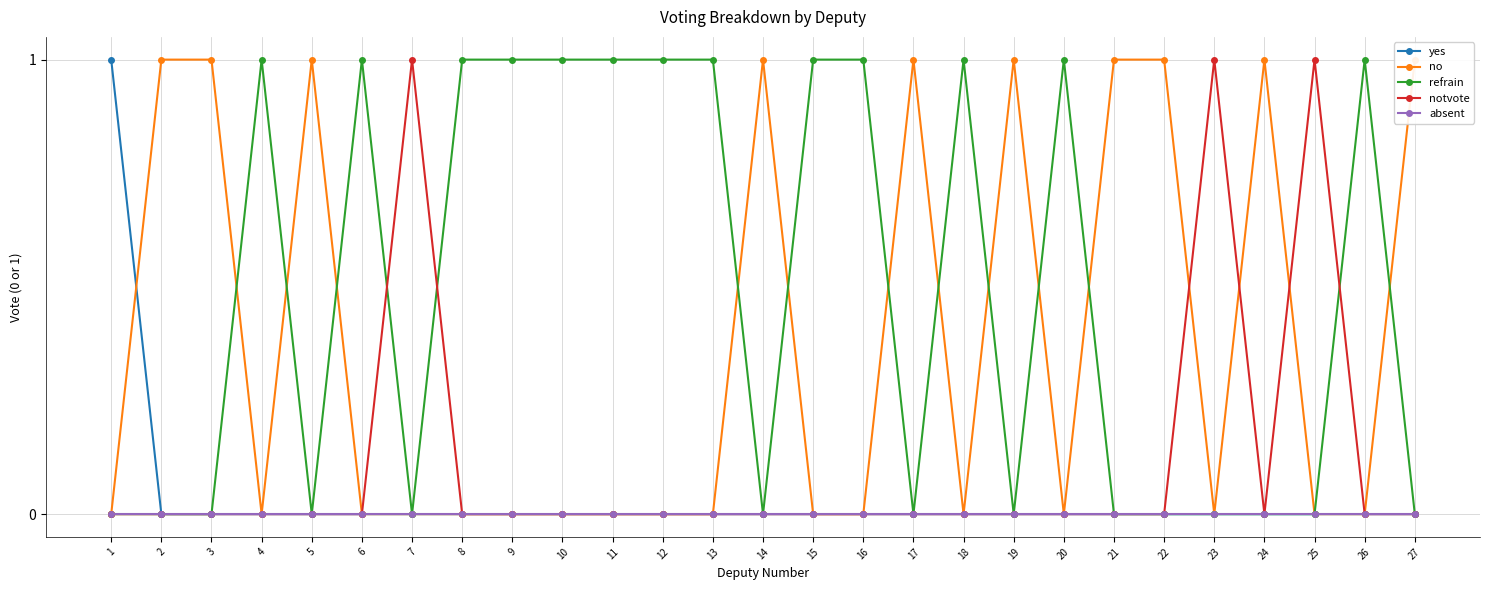

How many lines are shown in the chart?

5